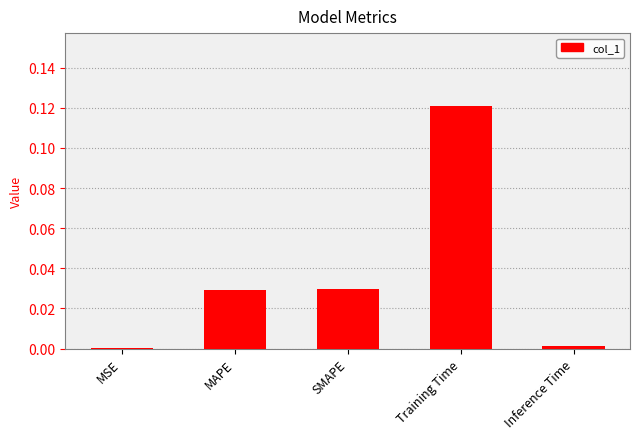

What is the label of the 2nd bar from the right?

Training Time